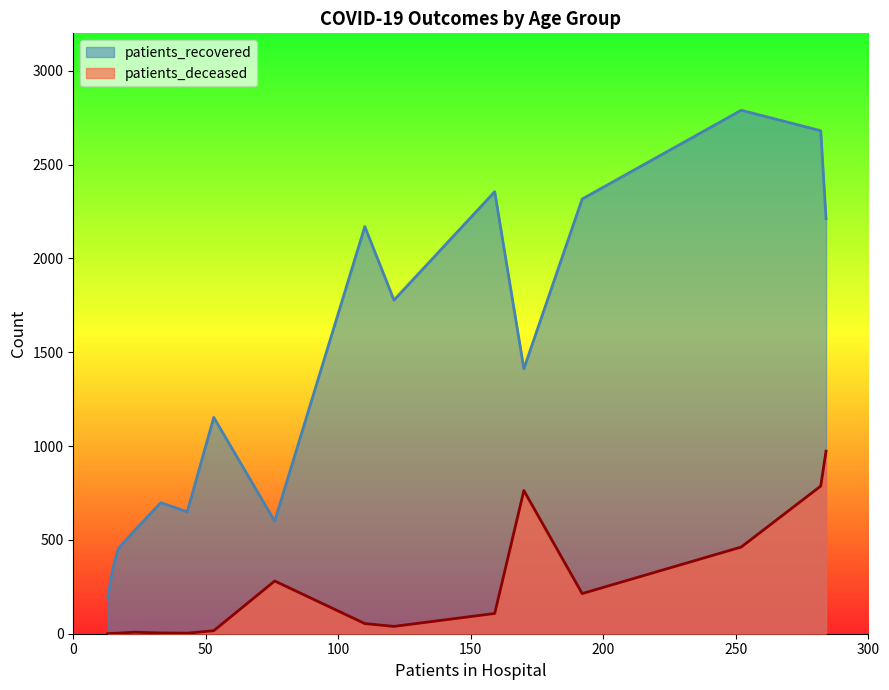

True or false: patients_deceased has more than 1 points higher than both neighbors.

True